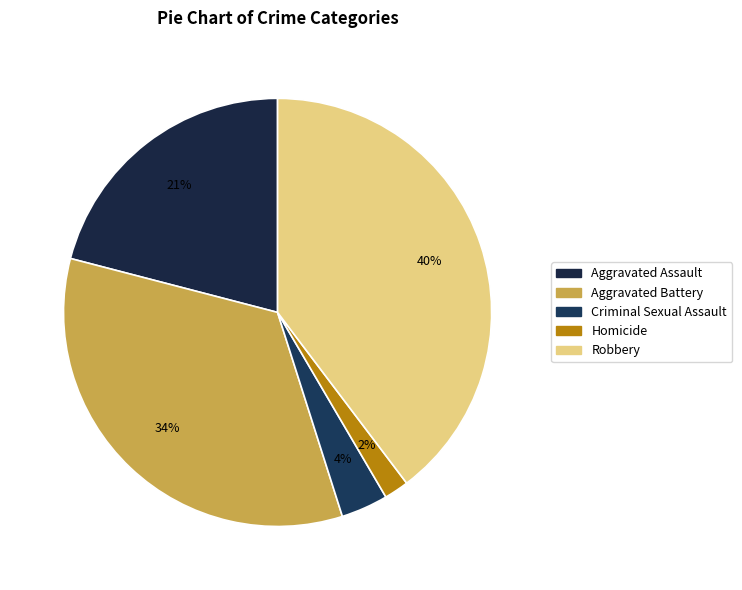

What percentage is the Criminal Sexual Assault slice, to the nearest percent?

4%